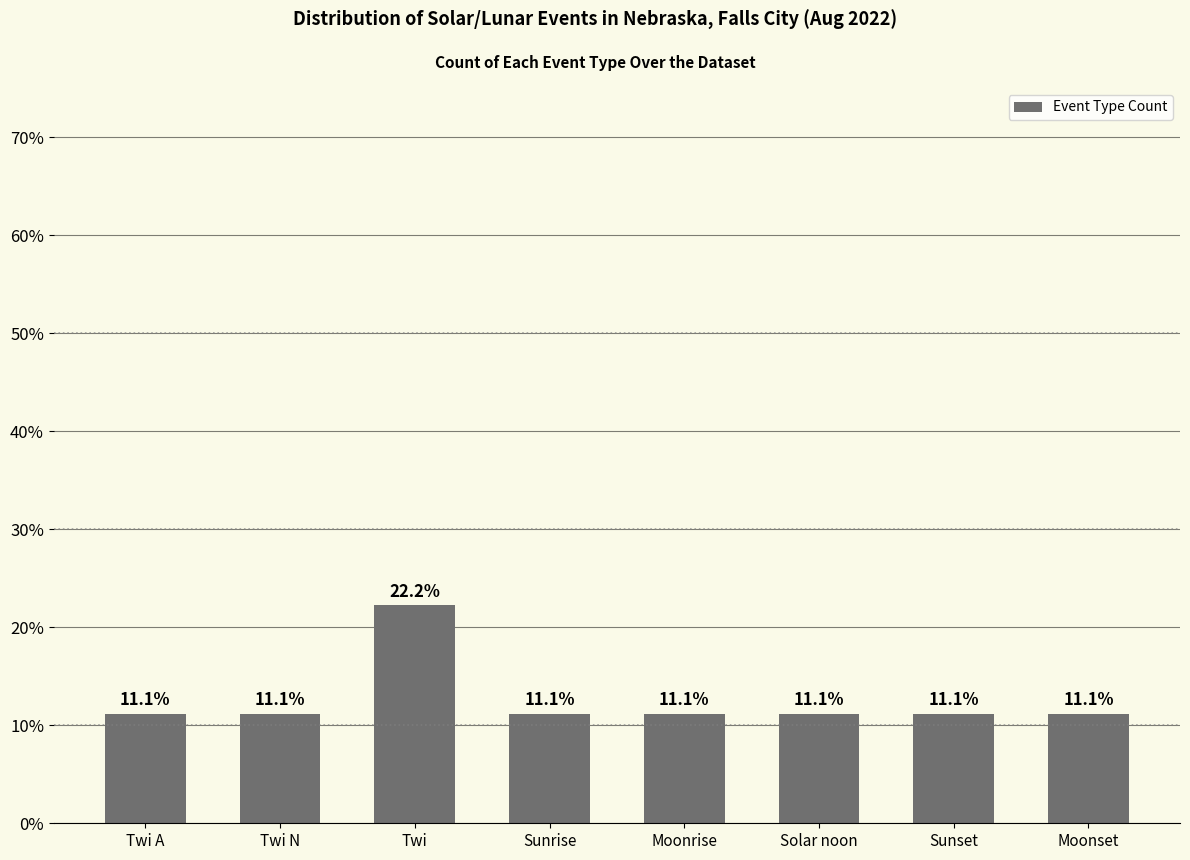

Approximately how many times larger is the value at Moonset compared to Sunset?

1.0